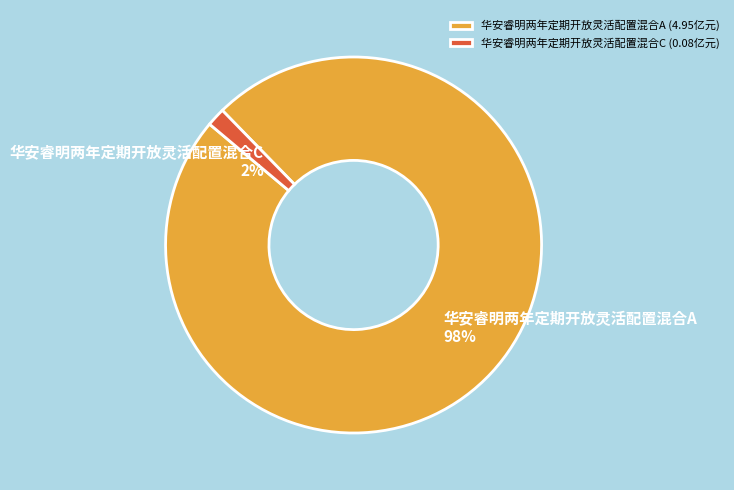

Is there a majority slice in this chart?

Yes